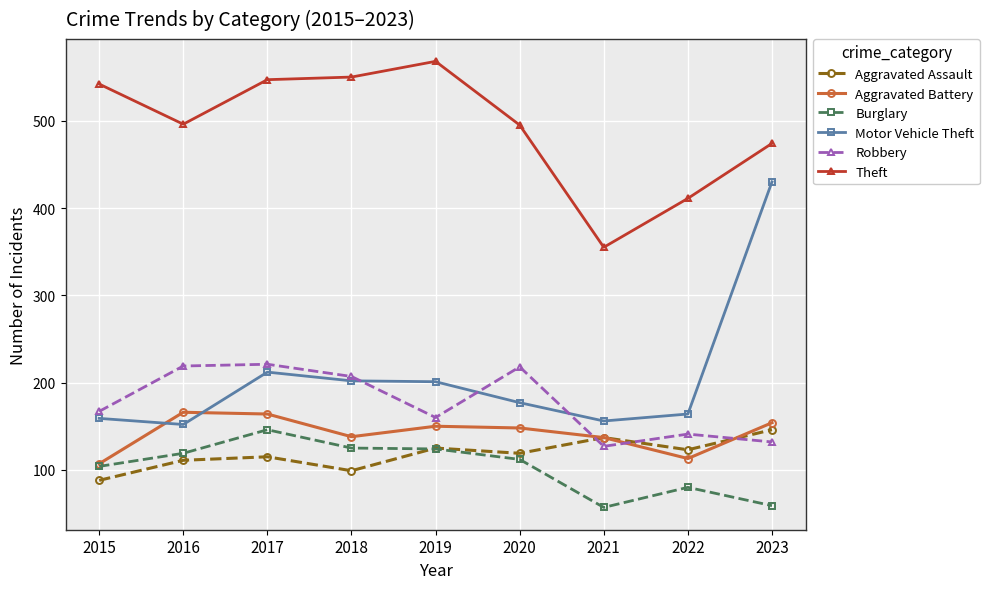

Is the value of Theft at 2021 greater than the value of Aggravated Assault at 2021?

Yes